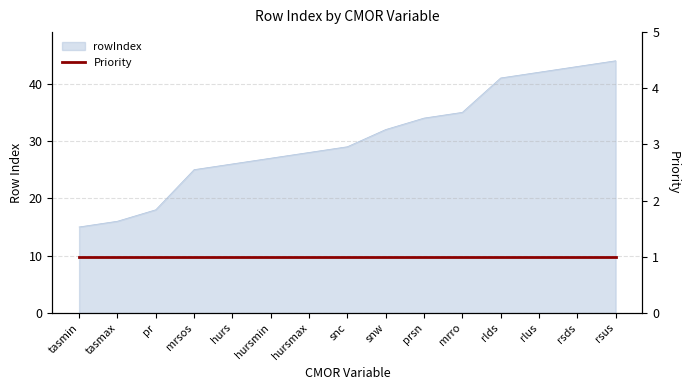

What is the value of the 14th point from the left?

43